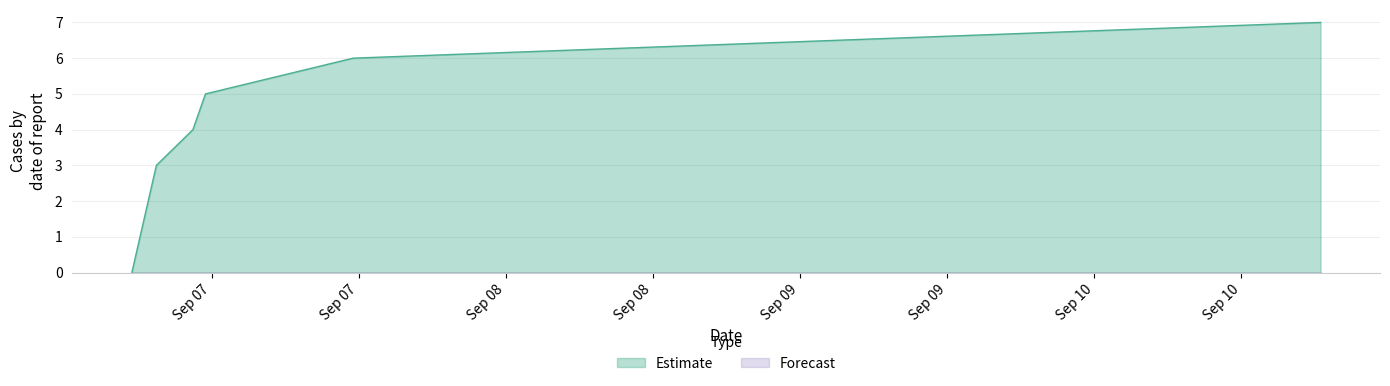

What is the change in value from 1536254959 to 1536604075?

+7